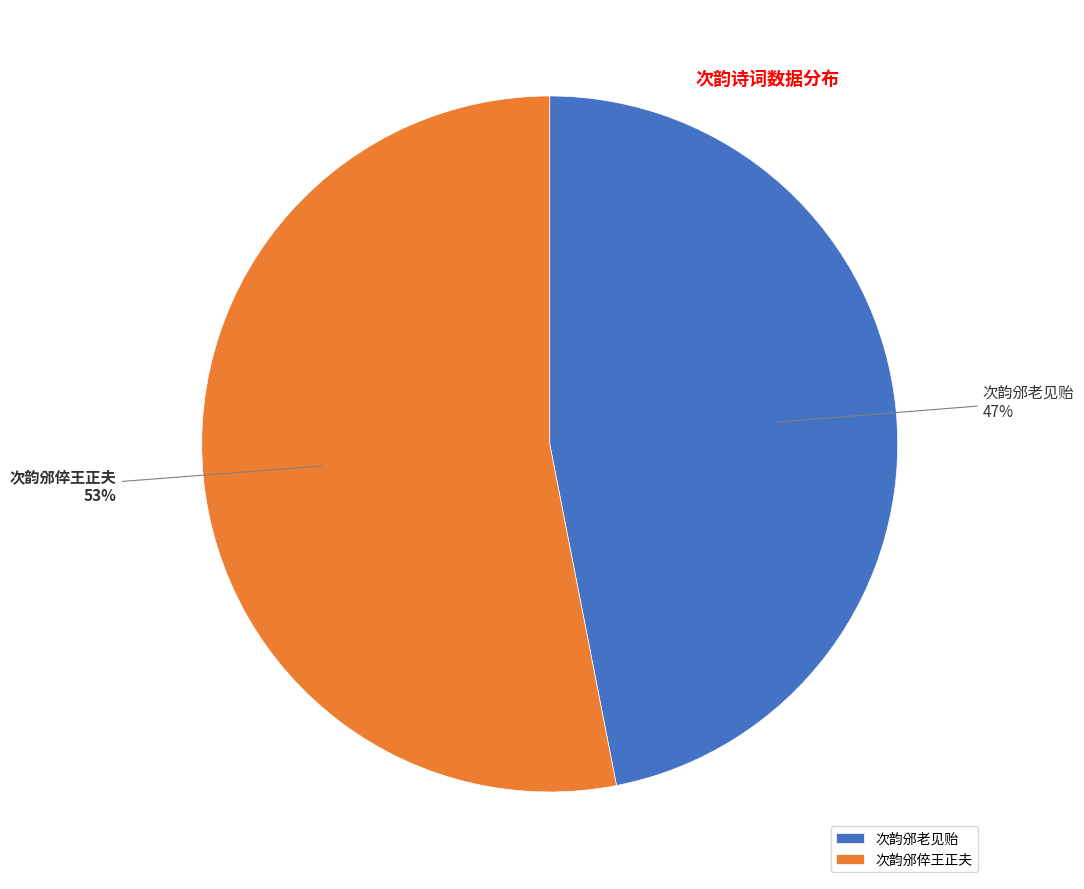

Which slice is the largest?

次韵邠倅王正夫